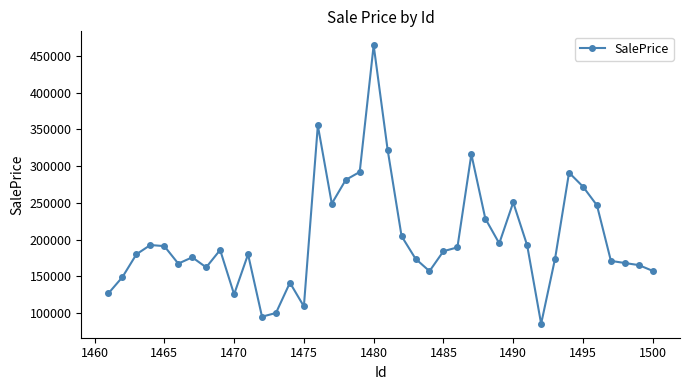

True or false: there are more than 1 points higher than both neighbors.

True